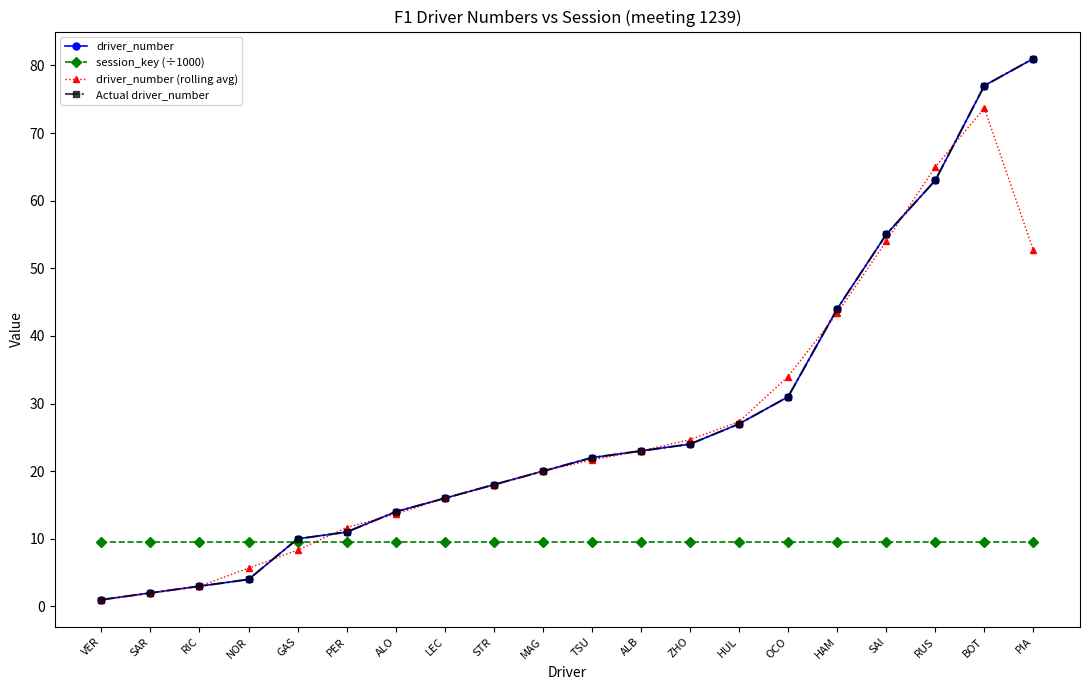

List the series in order of their peak value, lowest first.

session_key (÷1000), driver_number (rolling avg), driver_number, Actual driver_number